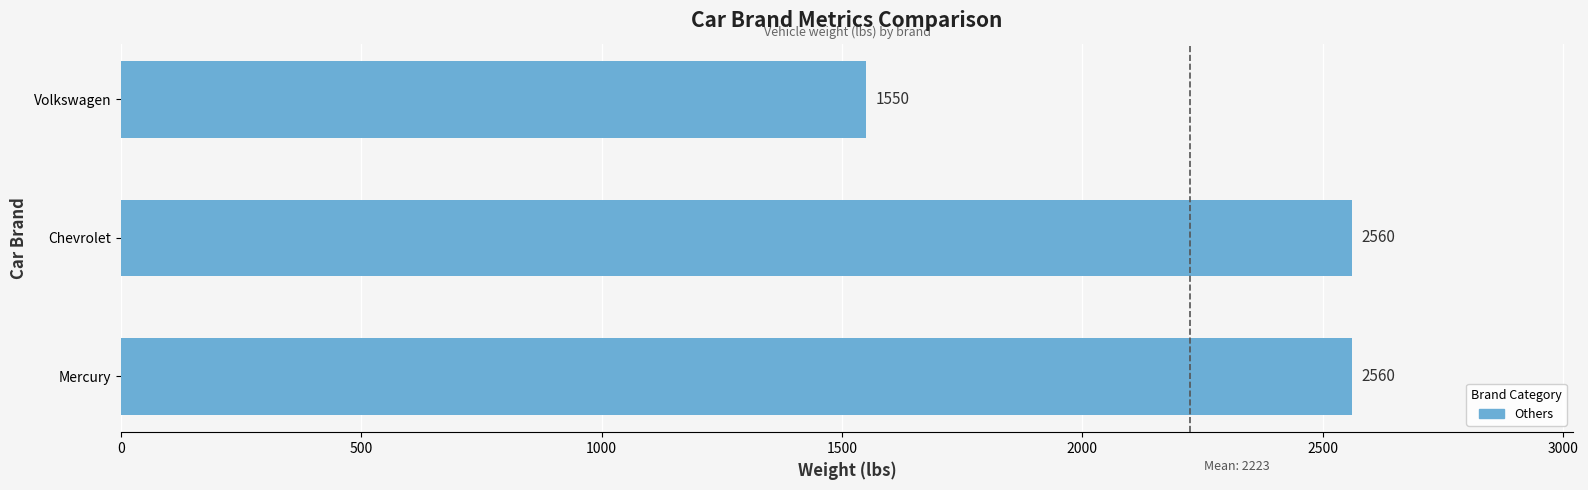

Which category has the lowest value across all series?

Volkswagen